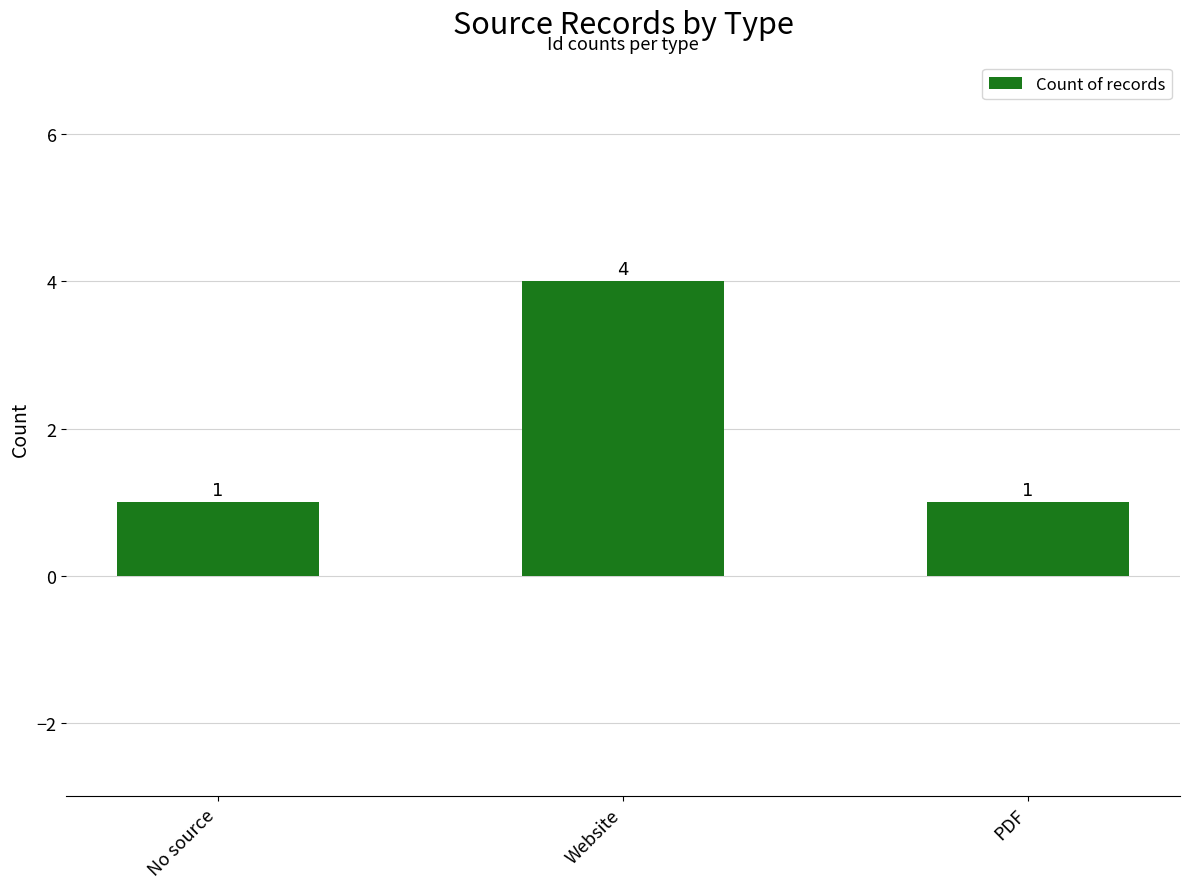

Read the value at No source.

1